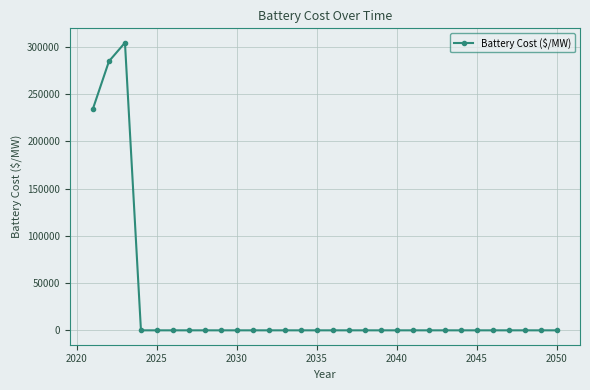

What is the greatest value displayed?

304421.7